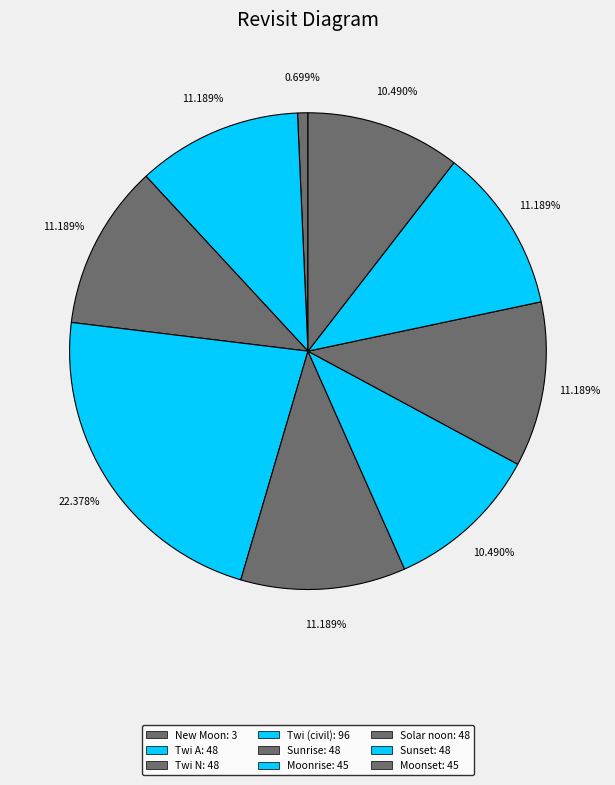

To the nearest percent, what is the average slice percentage?

11%